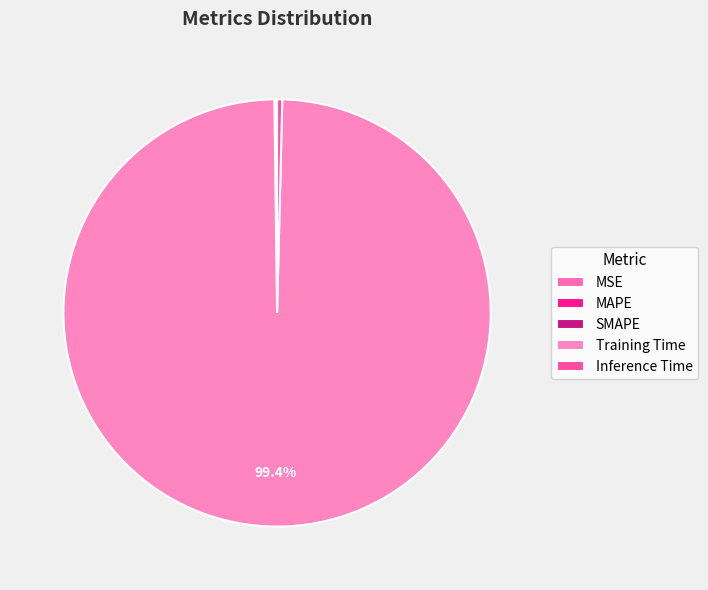

The MSE slice represents 0% of the pie. True or false?

True